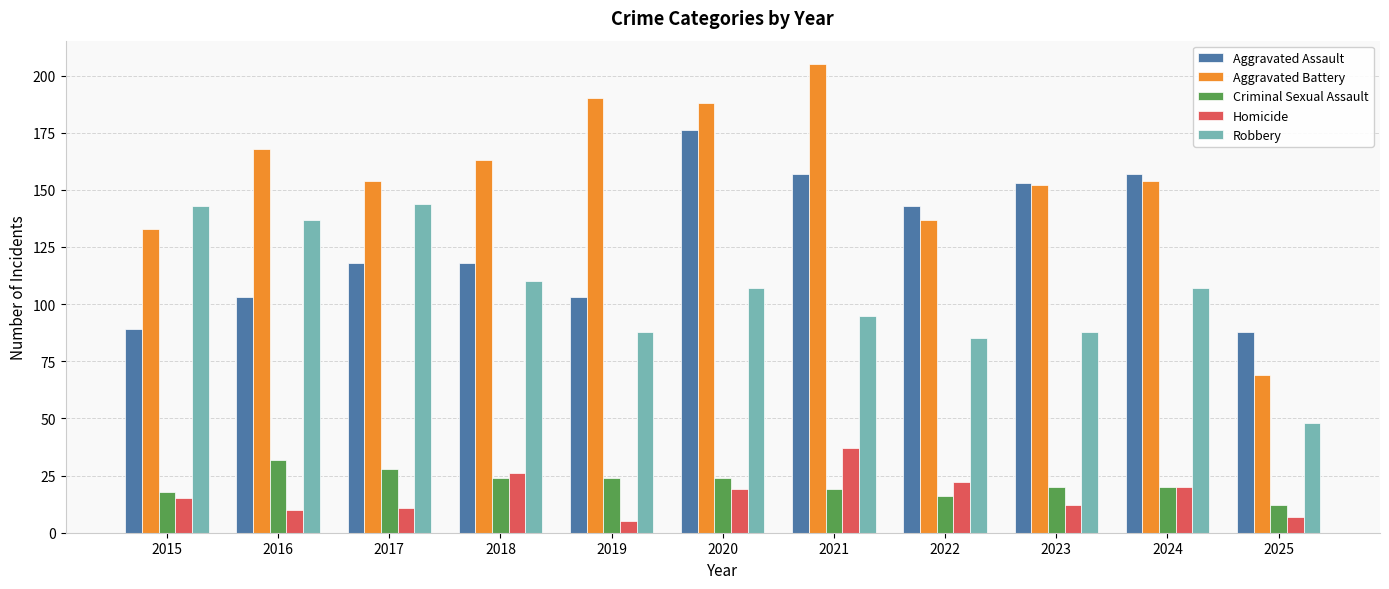

How many bars are there in total?

55